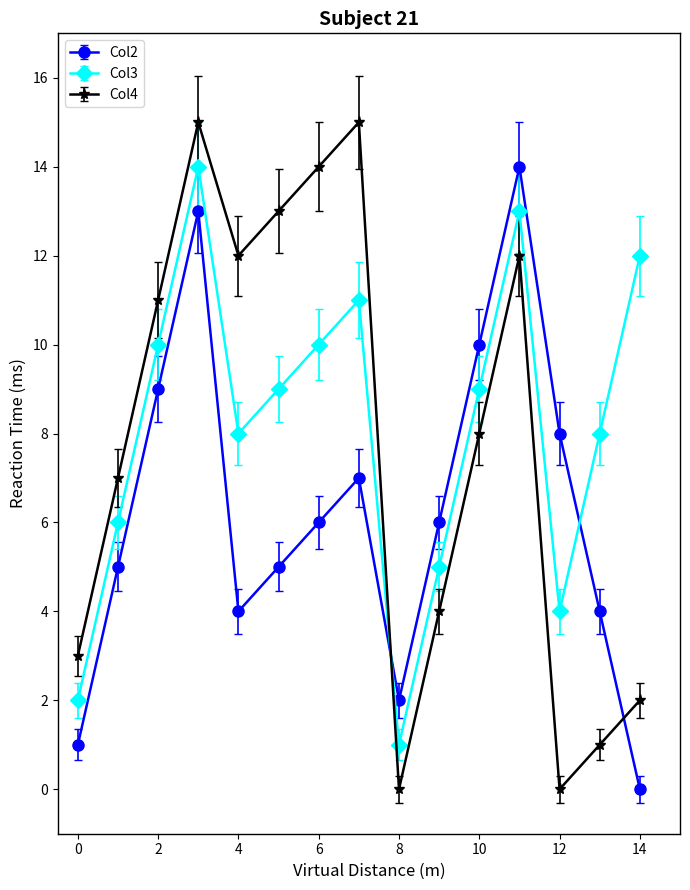

What is the greatest value displayed?

15